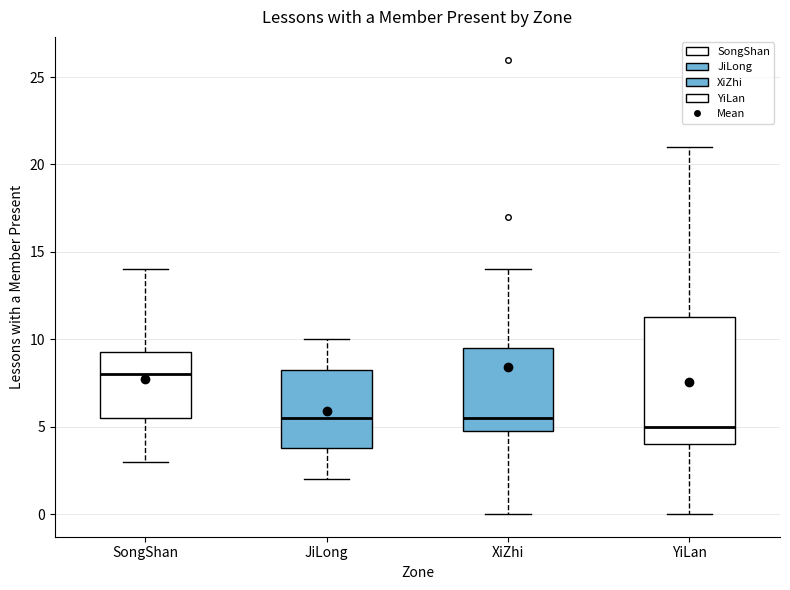

Where does the lower whisker of the box for YiLan end on the y-axis? The values are not printed on the chart, so give them approximately, as read against the axis.

0.0